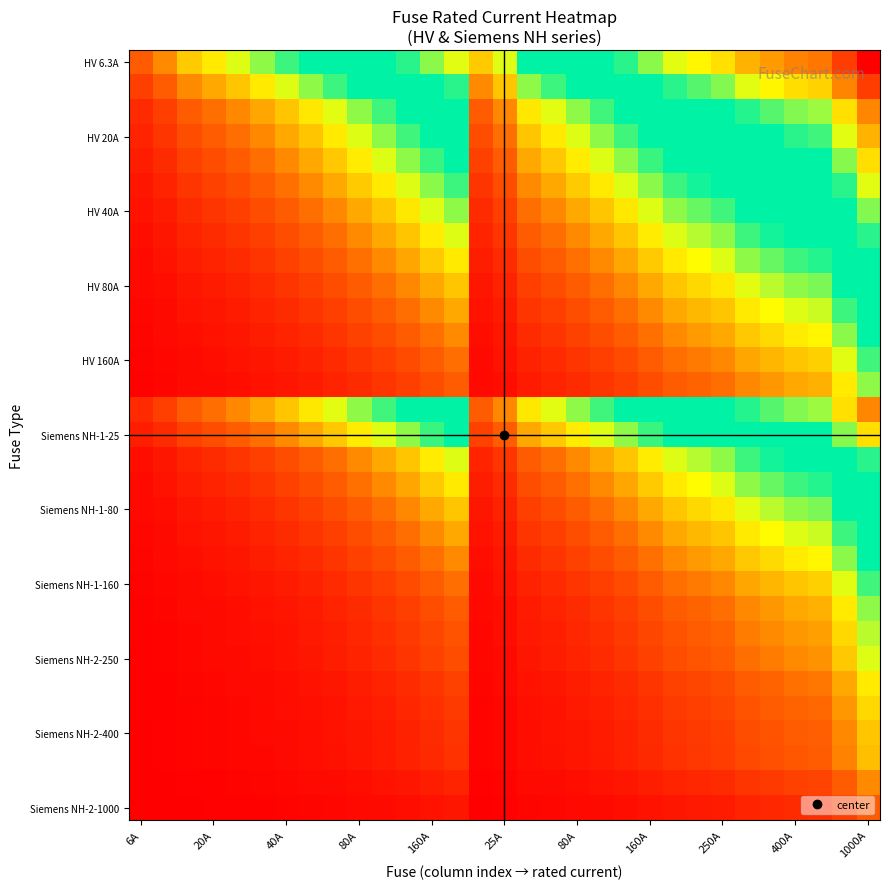

At how many categories does at least one series exceed 2?

22